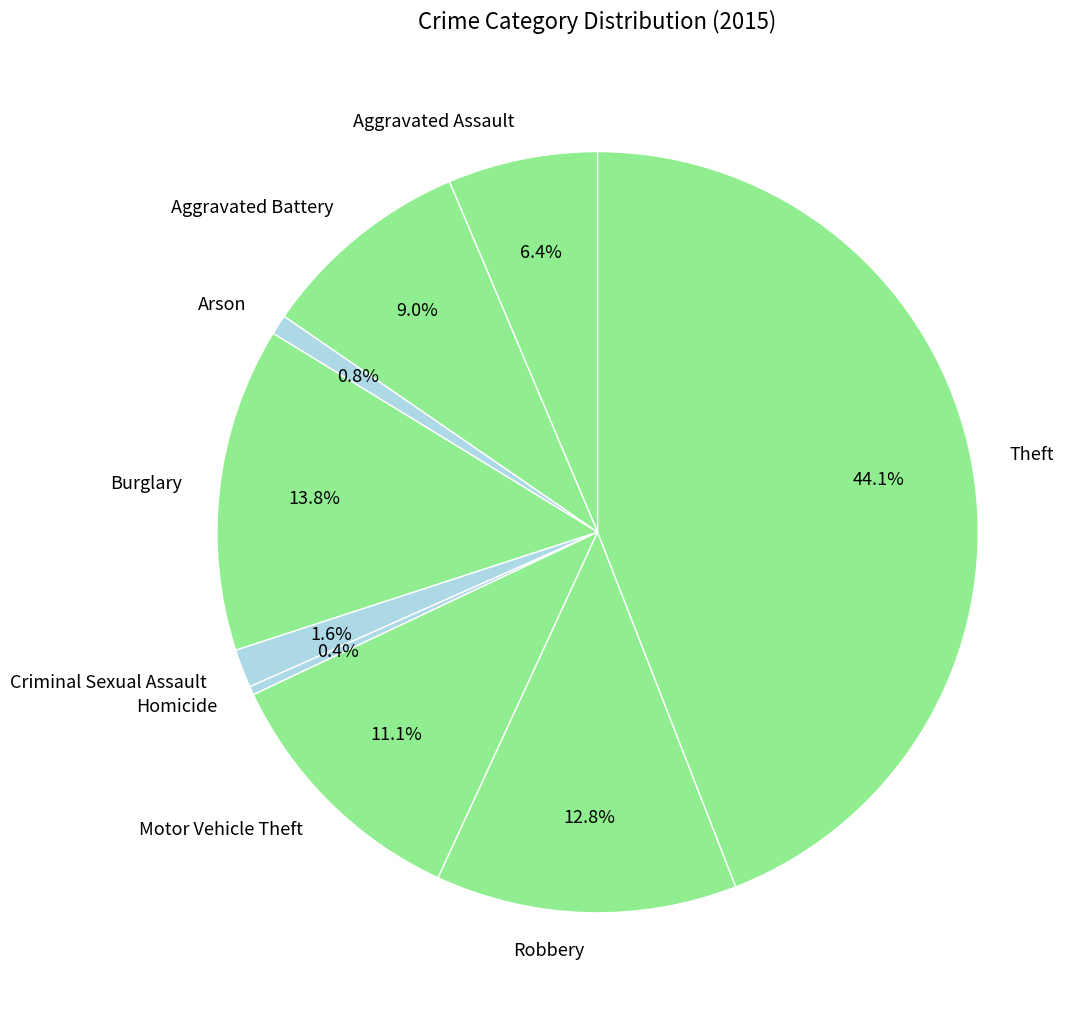

The Burglary slice represents 29% of the pie. True or false?

False